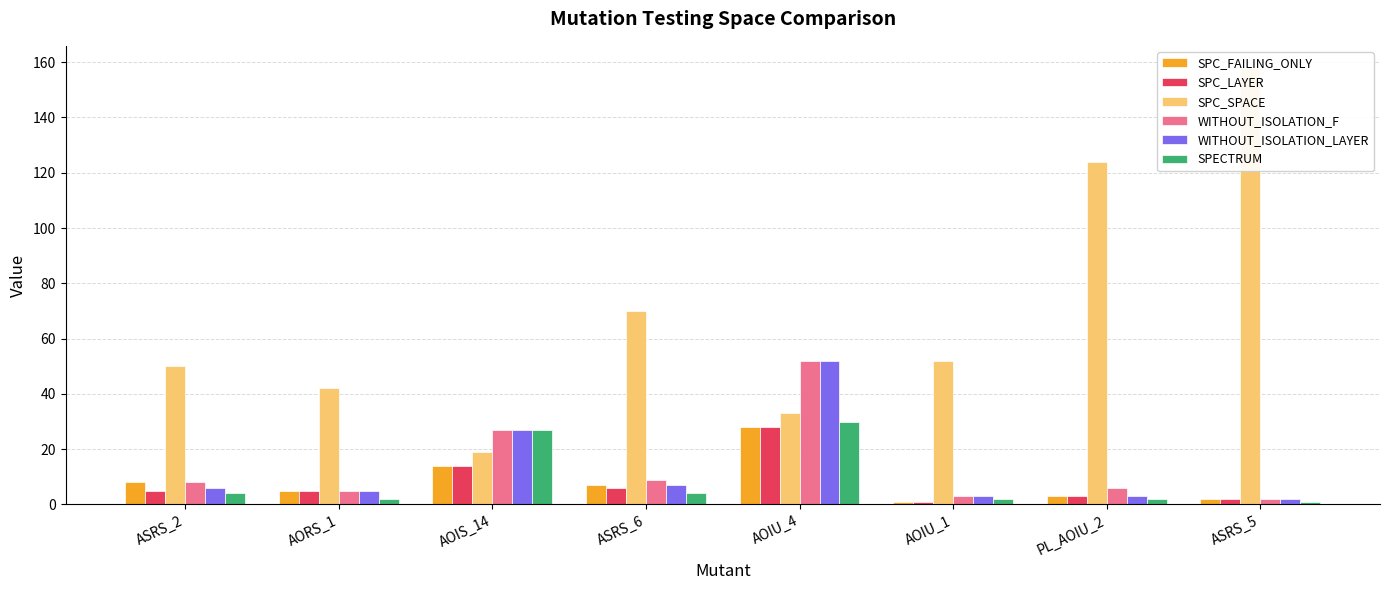

List the labels in order of WITHOUT_ISOLATION_F value, largest first.

AOIU_4, AOIS_14, ASRS_6, ASRS_2, PL_AOIU_2, AORS_1, AOIU_1, ASRS_5